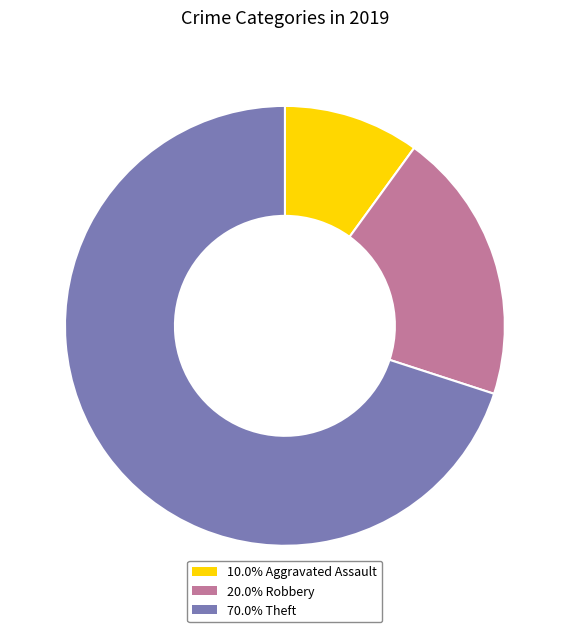

Is there a majority slice in this chart?

Yes